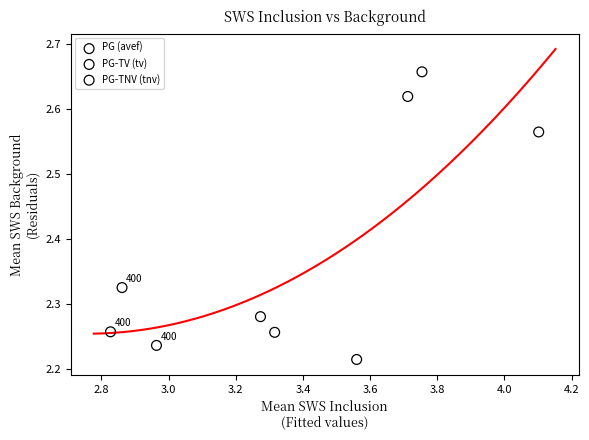

Which series reaches the maximum Y coordinate?

PG-TV (tv)